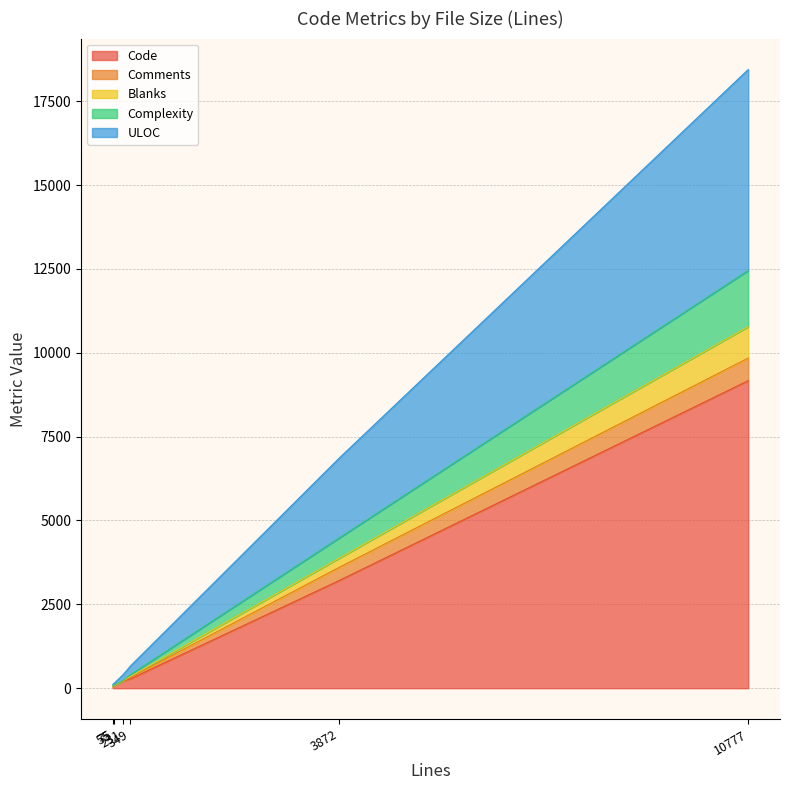

What is the minimum value for Blanks?

55